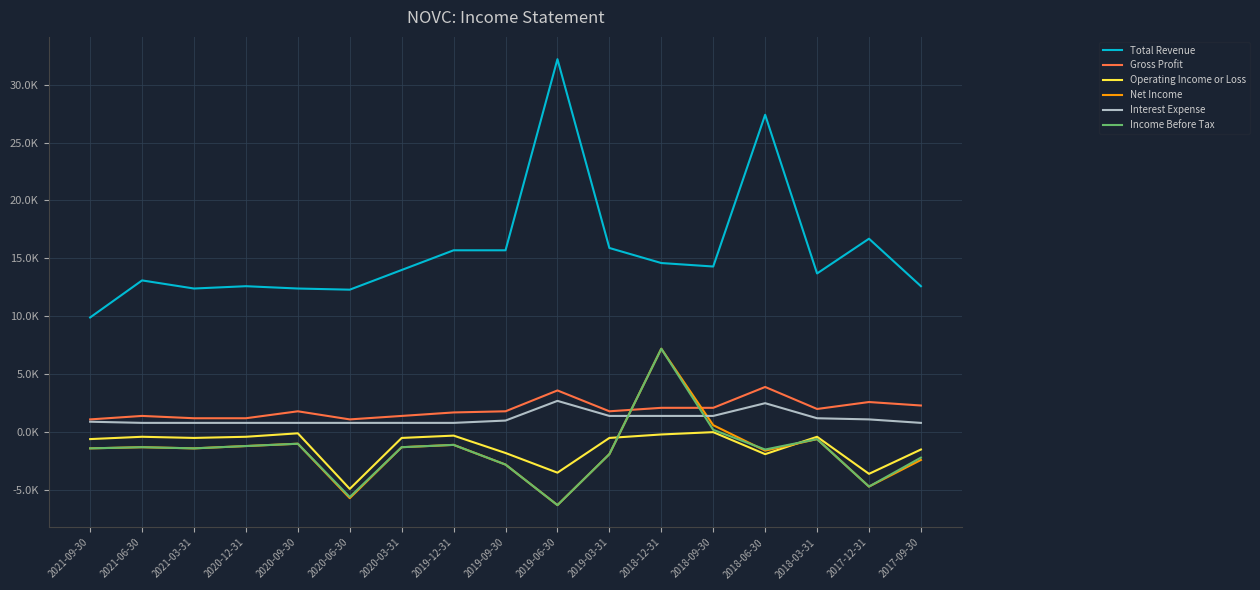

What is the value of the Income Before Tax point at the 9th from the left?

-2800